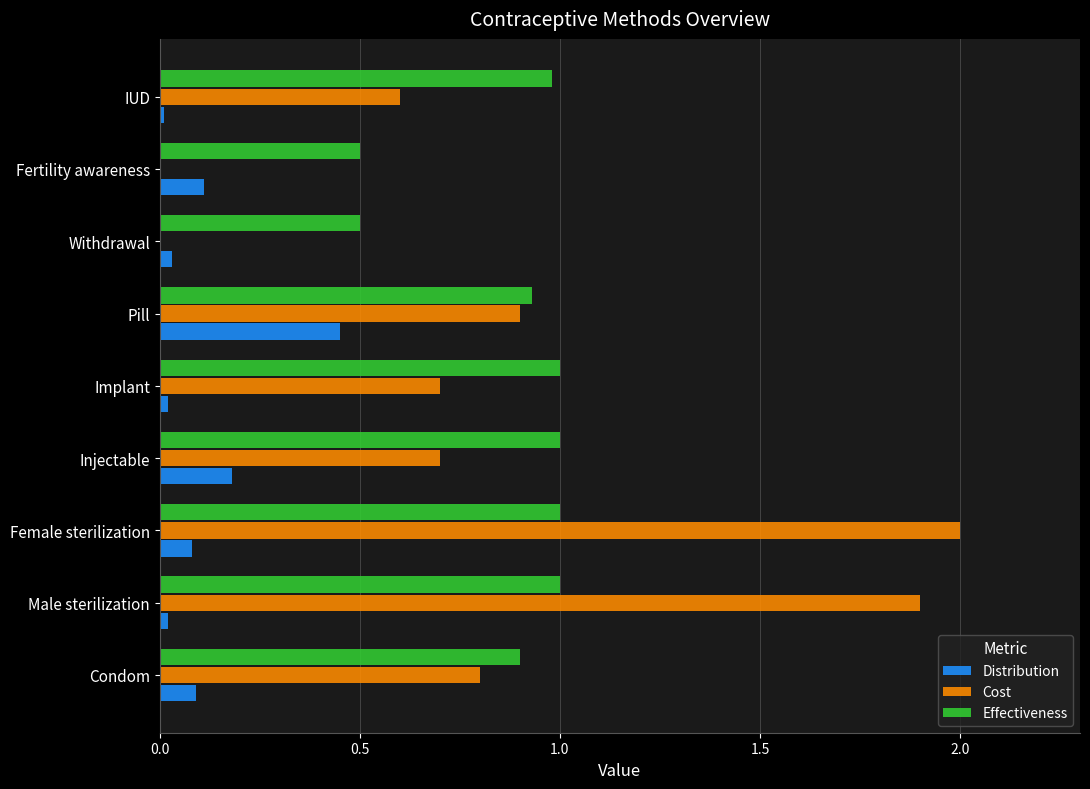

What is the maximum value for Effectiveness?

1.0